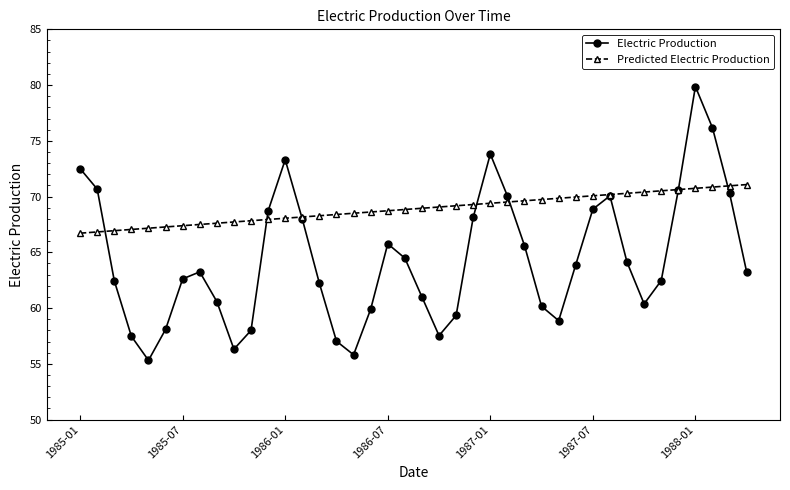

True or false: Electric Production has more than 1 interior local peaks.

True